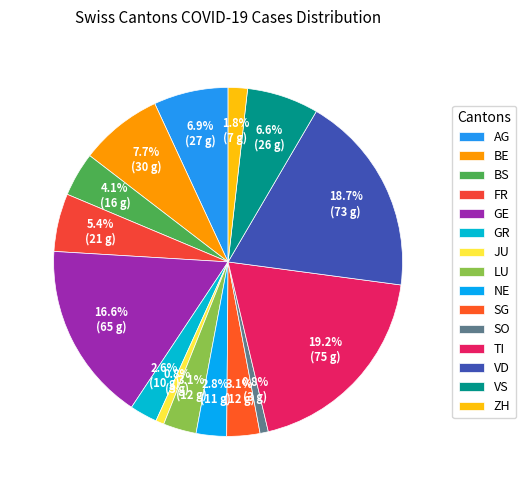

To the nearest percent, what portion does TI represent?

19%